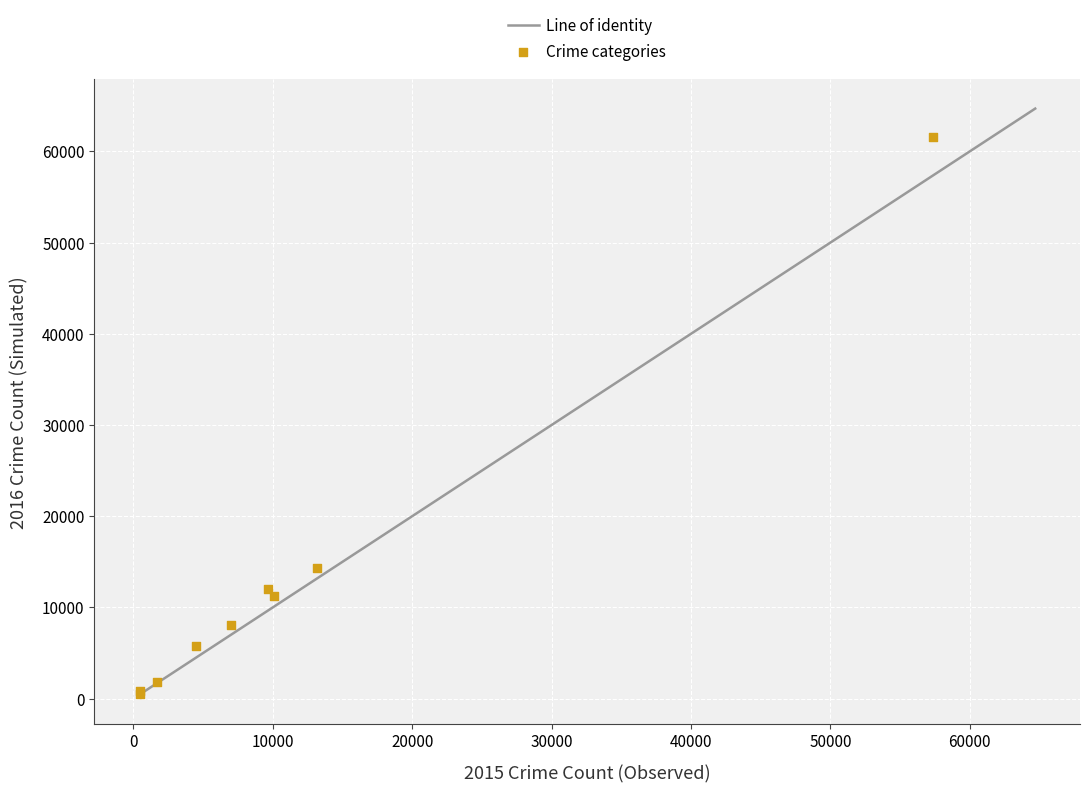

What Y value in the scatter plot is closest to 31066?

14289